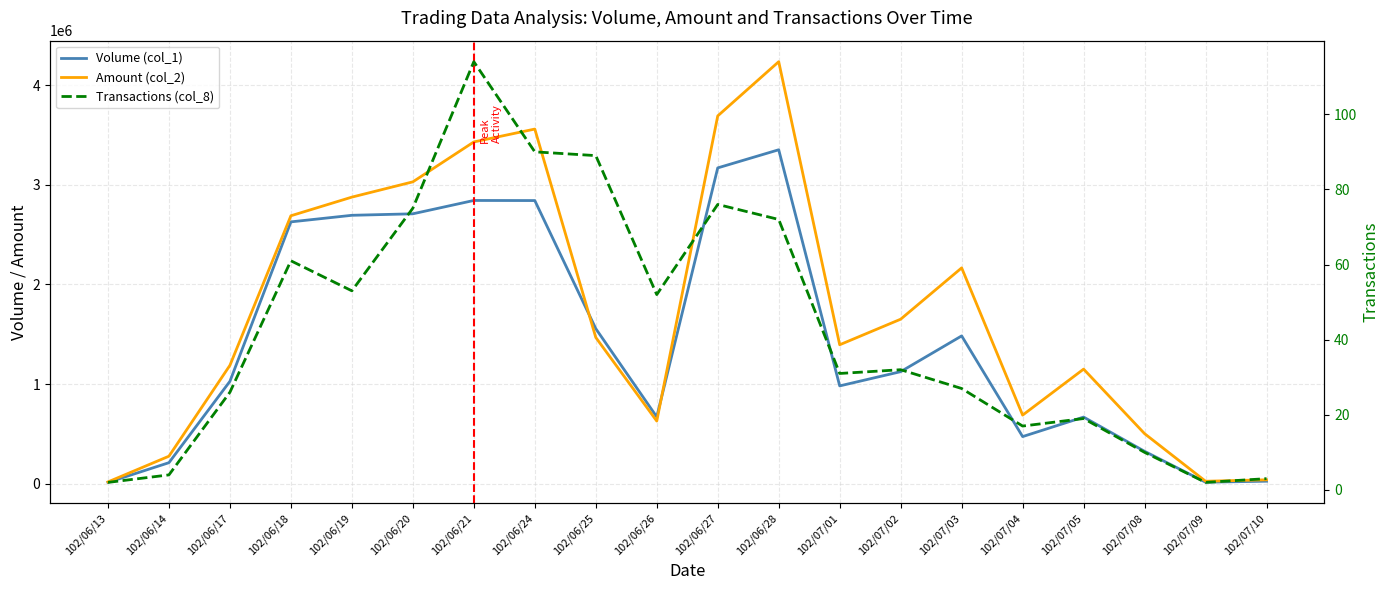

Does the chart display data point markers on the line(s)?

No